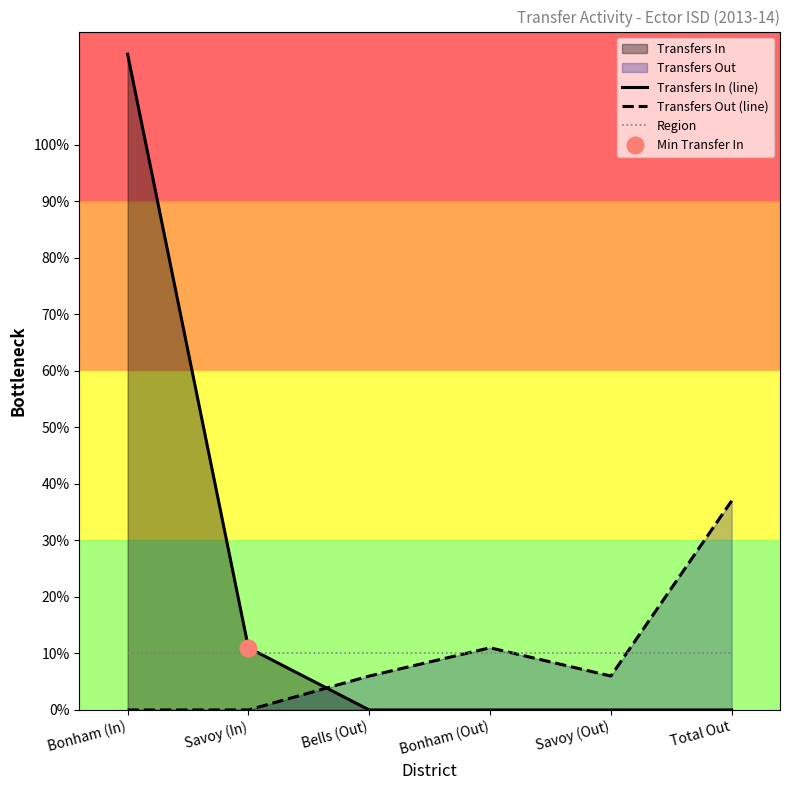

Which series has the widest spread of values?

Transfers In (line)